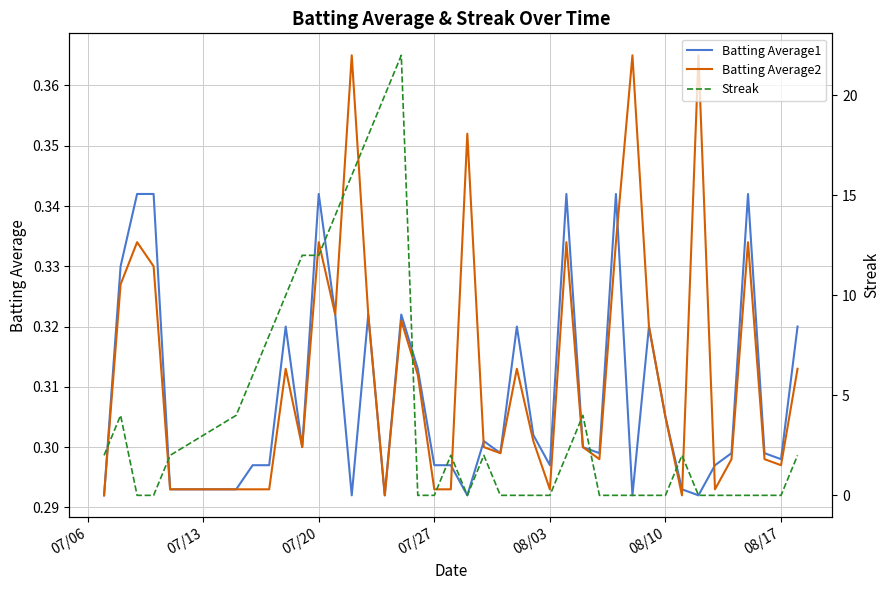

True or false: Streak and Batting Average2 cross at least once.

True